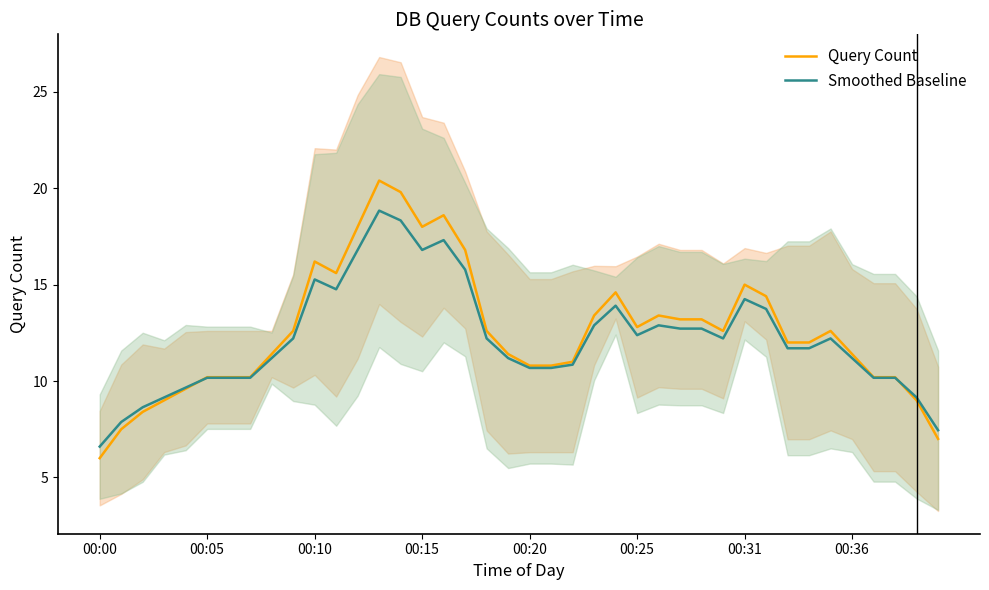

Which series has the largest range (max minus min)?

Query Count